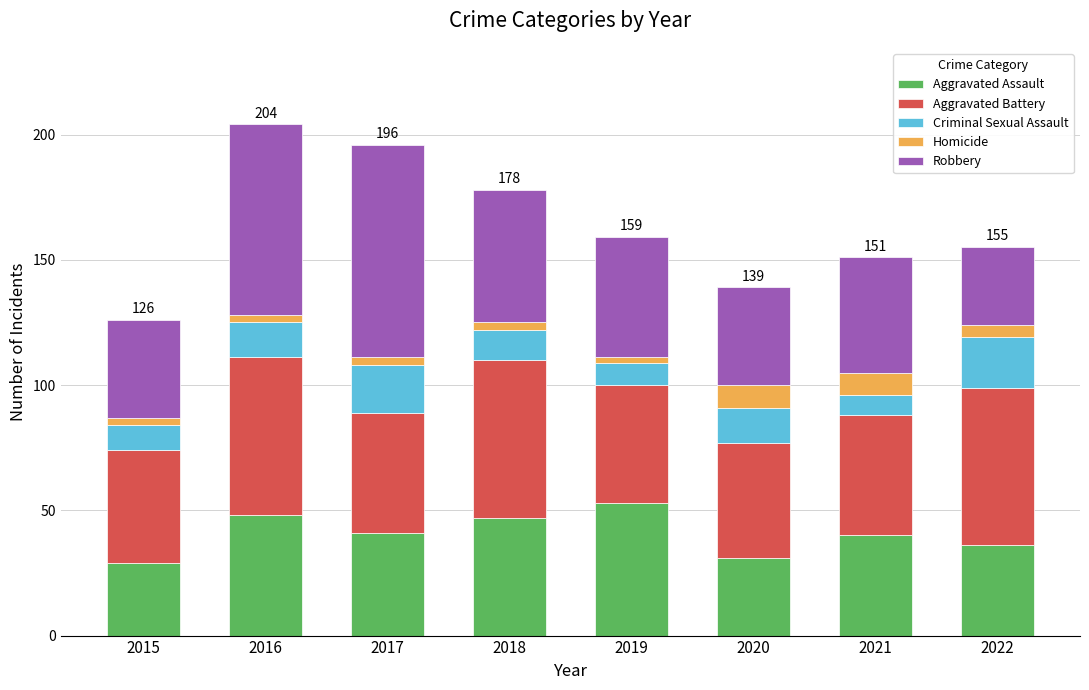

At which label does Aggravated Assault reach its peak?

2019